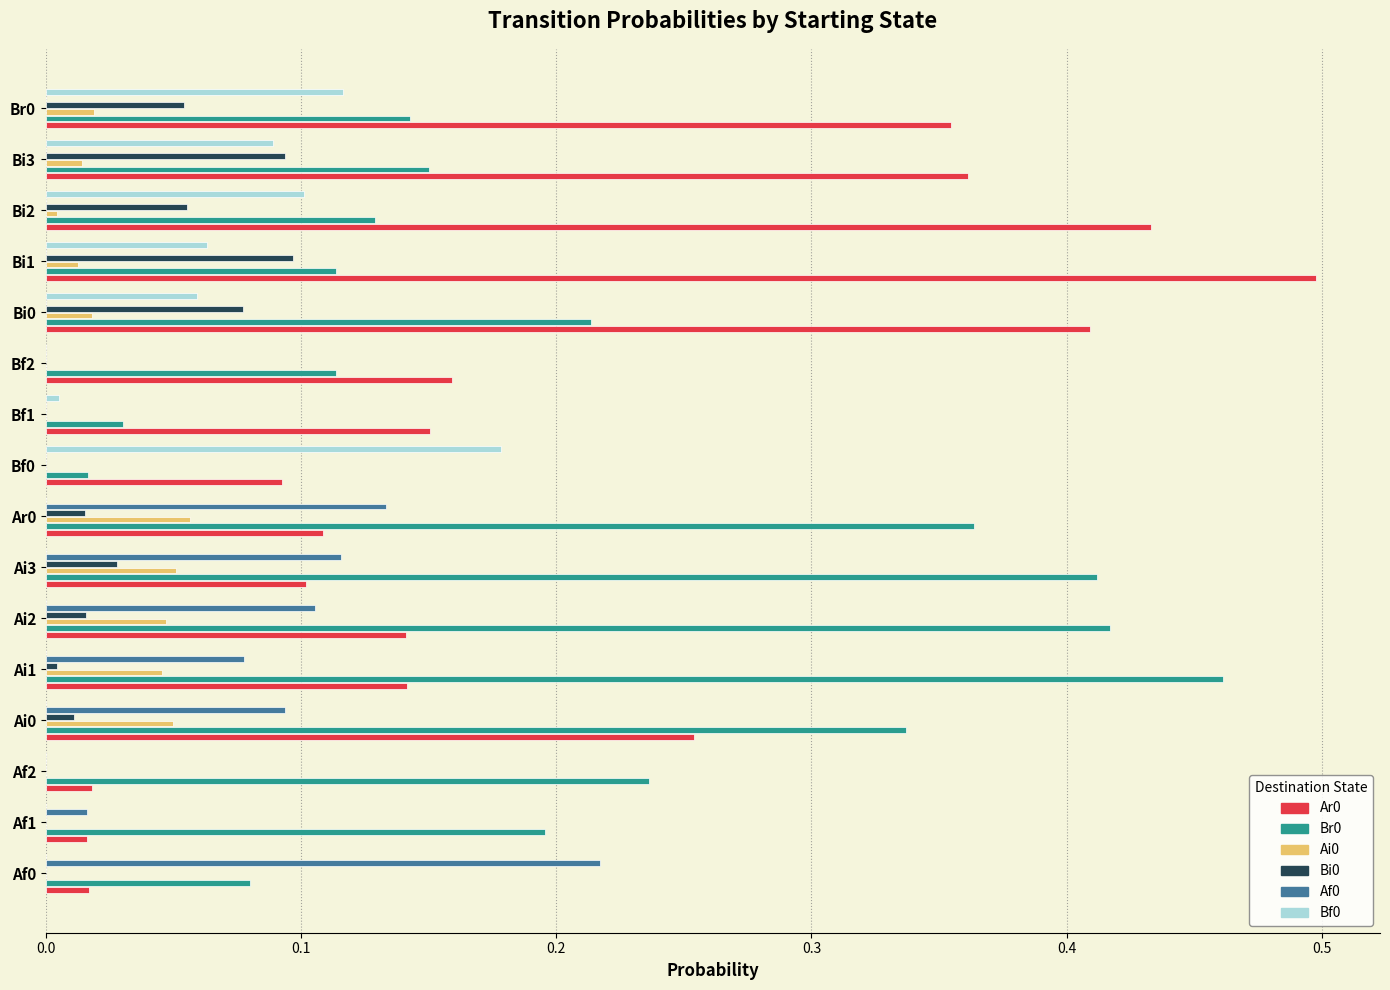

What is the sum of all Ar0 values?

3.3